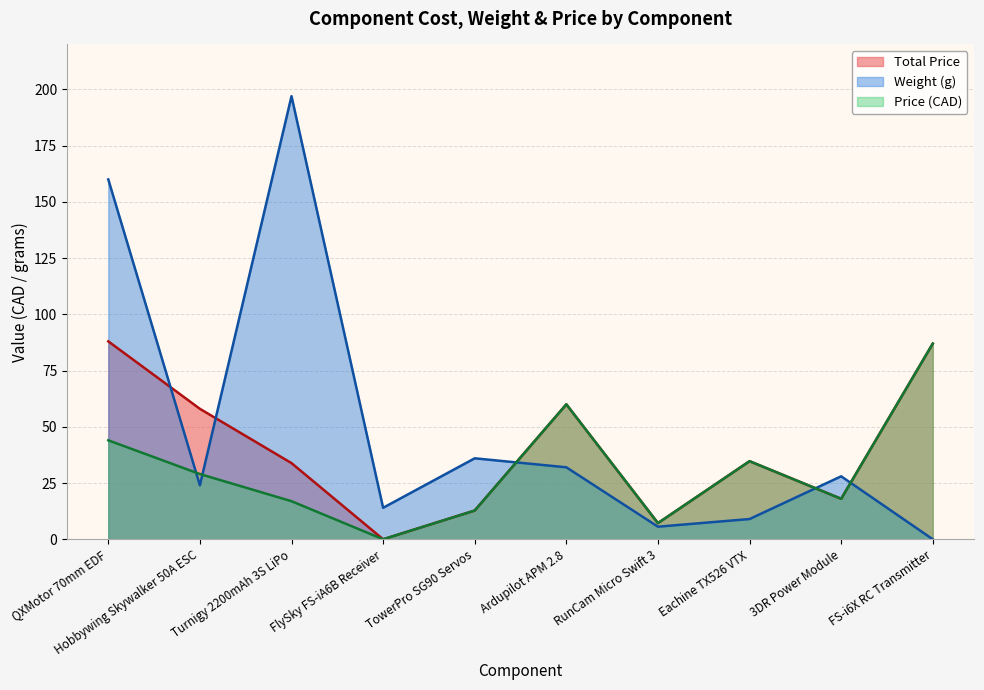

What is the difference between the highest and lowest values at RunCam Micro Swift 3?

1.6